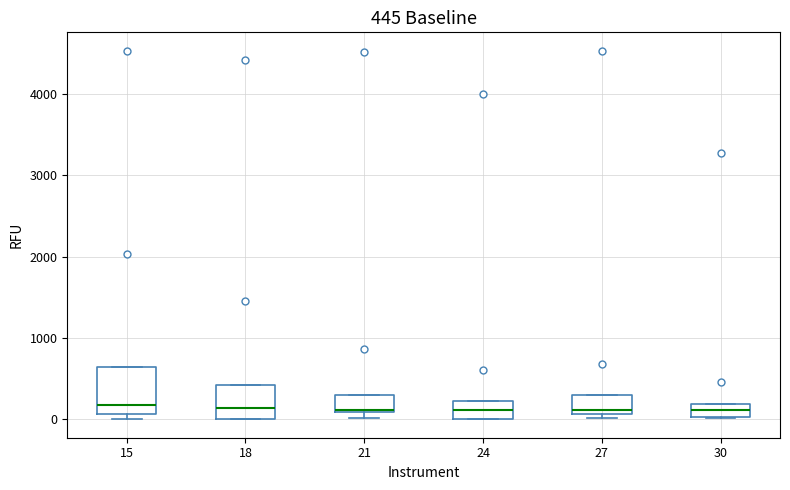

Which box is the tallest, from its lower edge to its upper edge?

15